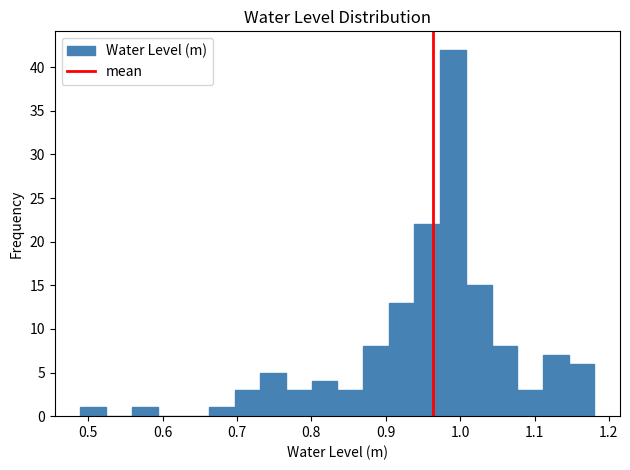

Around what value on the x-axis is the tallest bar? Give the approximate position of its centre, as read against the axis.

0.99